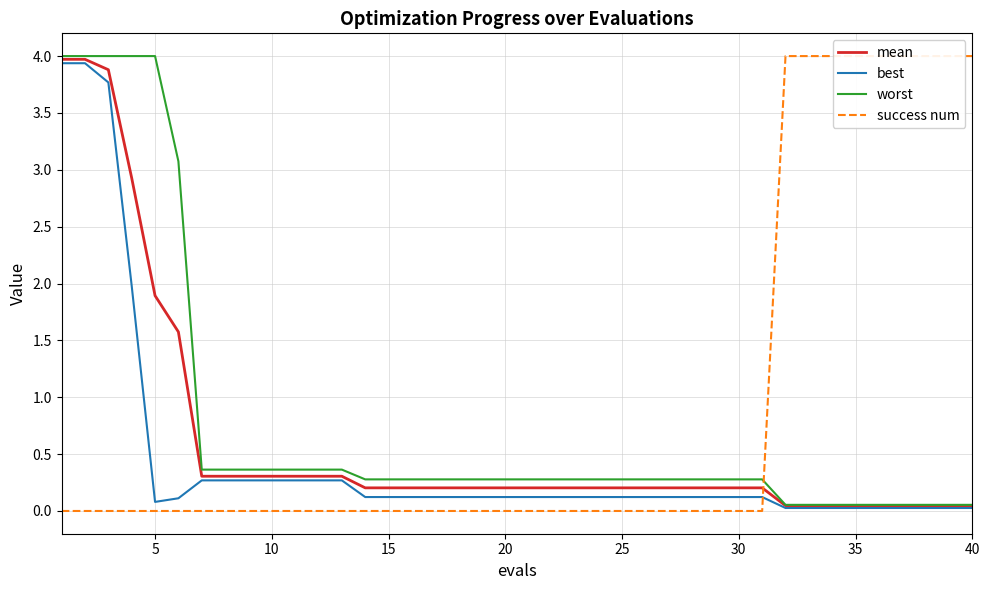

True or false: mean and worst cross at least once.

False